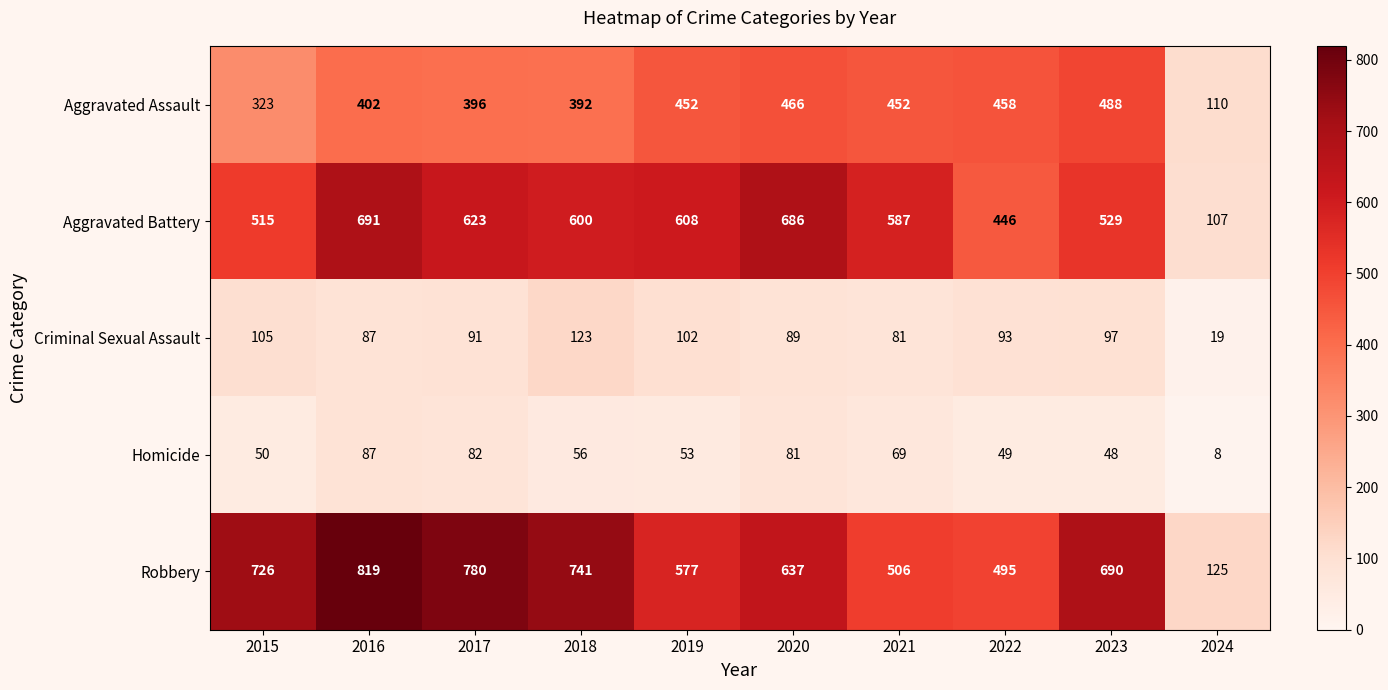

Rank the series by their maximum value, from lowest to highest.

Homicide, Criminal Sexual Assault, Aggravated Assault, Aggravated Battery, Robbery